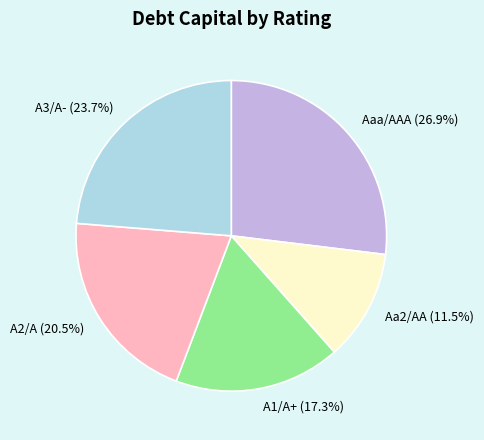

To the nearest percent, what percentage of the pie is A3/A-?

24%